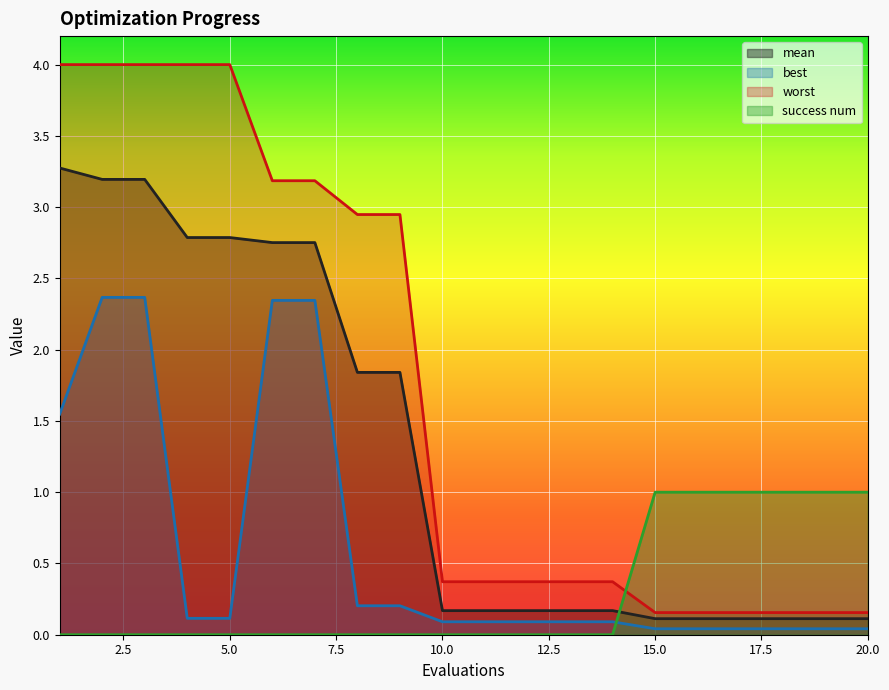

What is the total value across all series at 18?

1.3